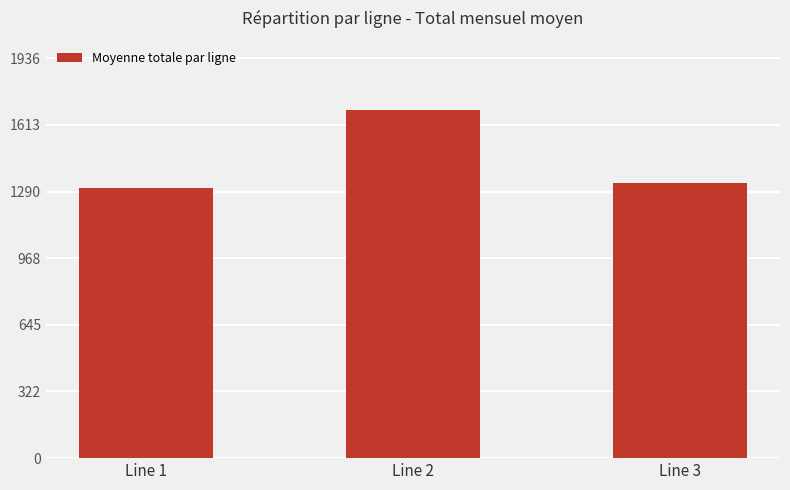

What is the minimum value shown in the chart?

1306.5